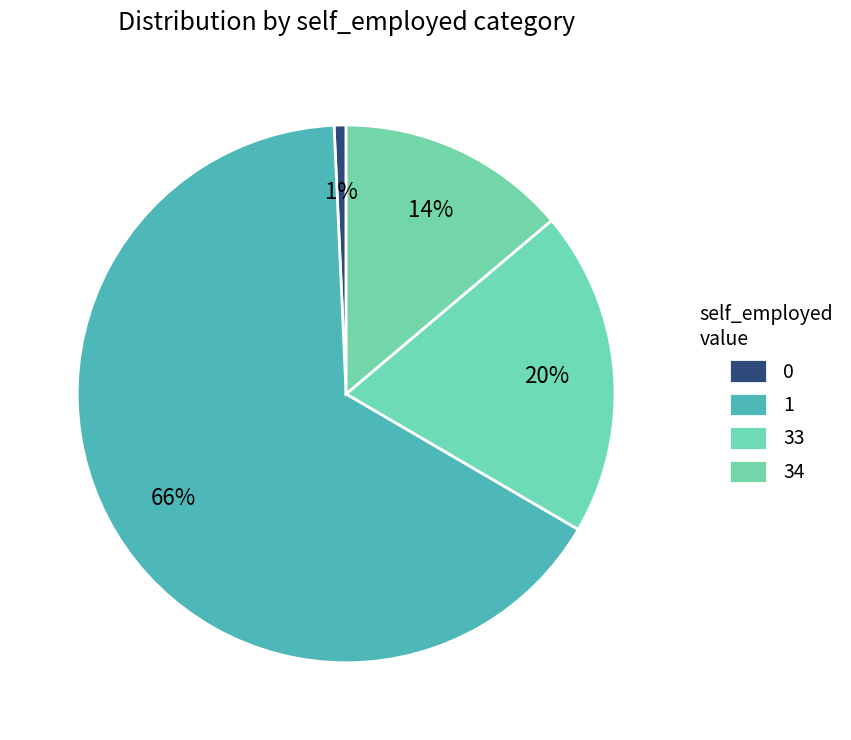

What is the largest slice in the pie chart?

self_employed_1